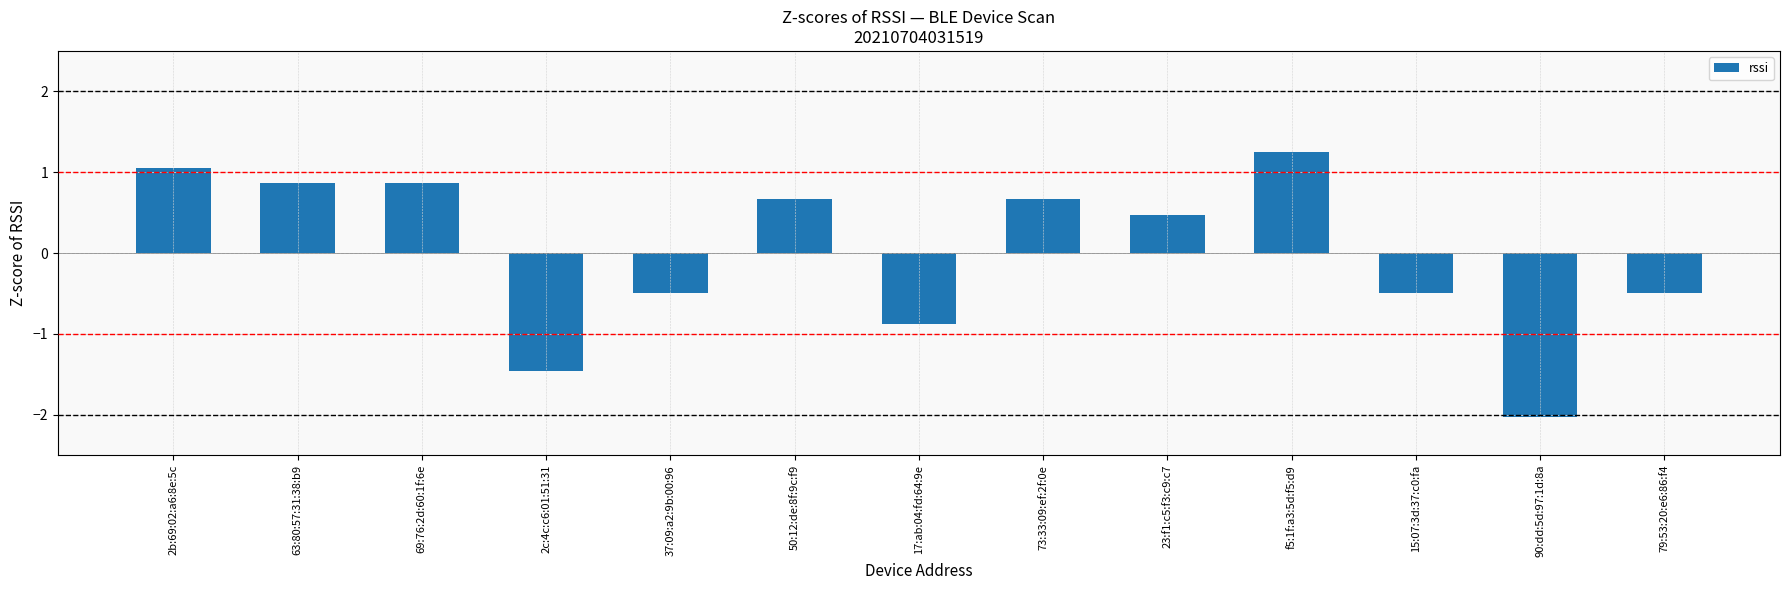

Read the value at 17:ab:04:fd:64:9e.

-0.9